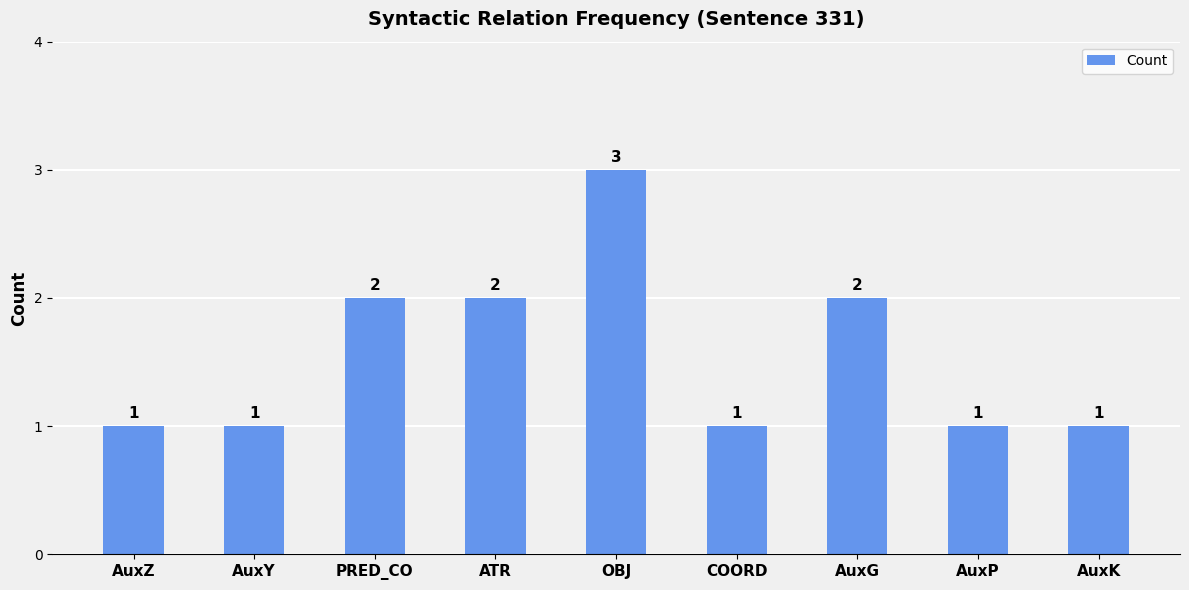

Which label corresponds to the largest value in the chart?

OBJ